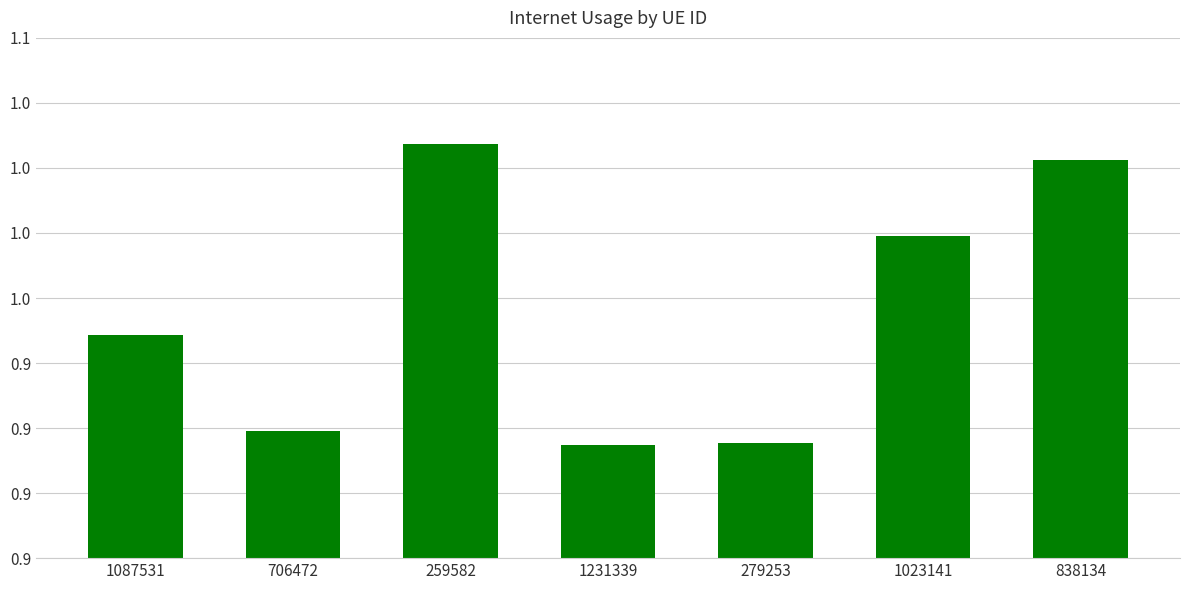

Does the chart contain any negative values?

No